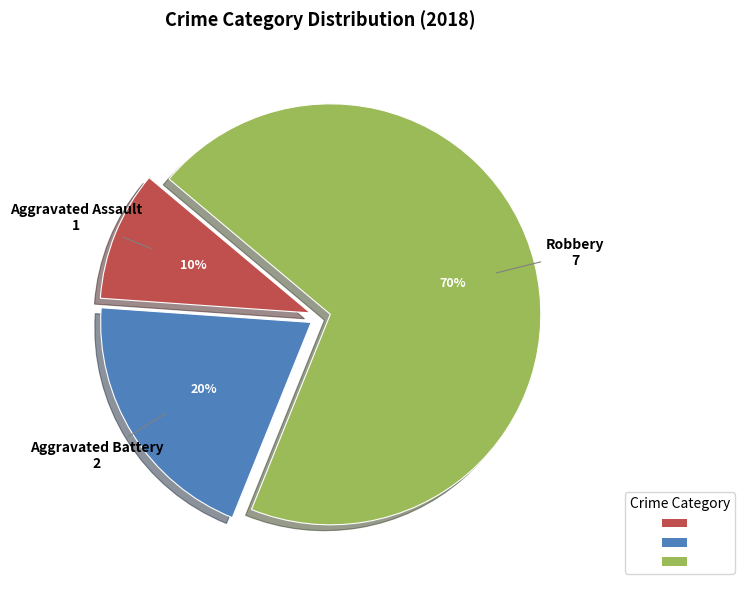

Rank the categories by value from highest to lowest.

Robbery, Aggravated Battery, Aggravated Assault